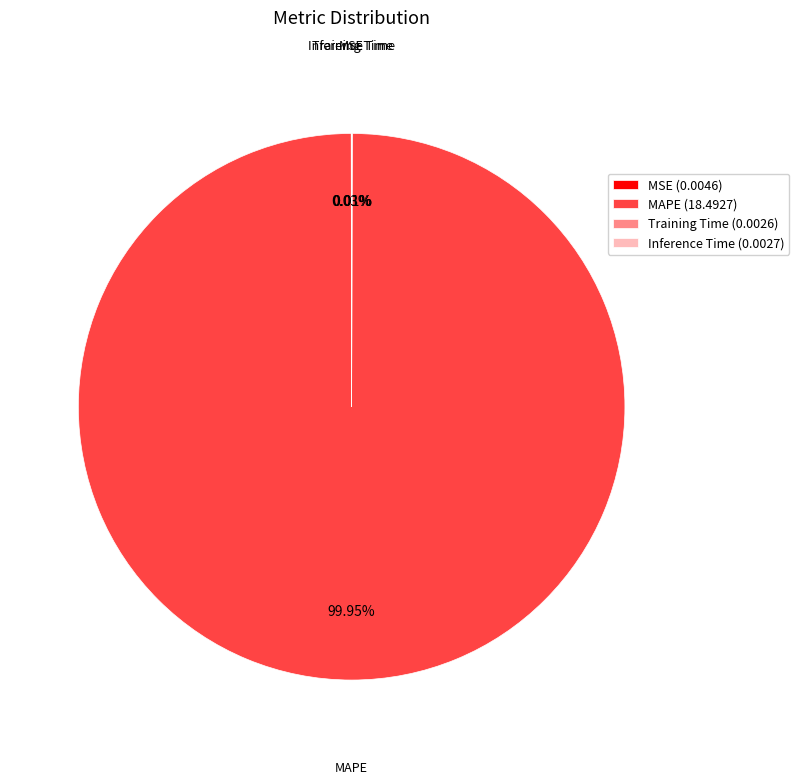

To the nearest percent, what portion does MAPE represent?

100%